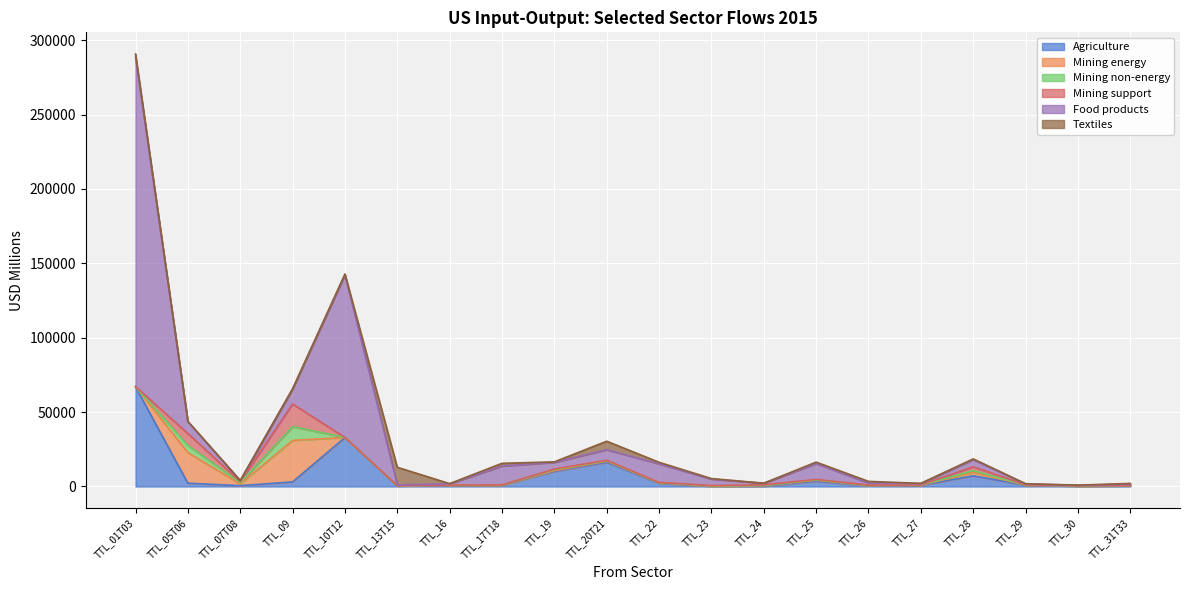

How many interior local valleys does the Mining energy series have?

5